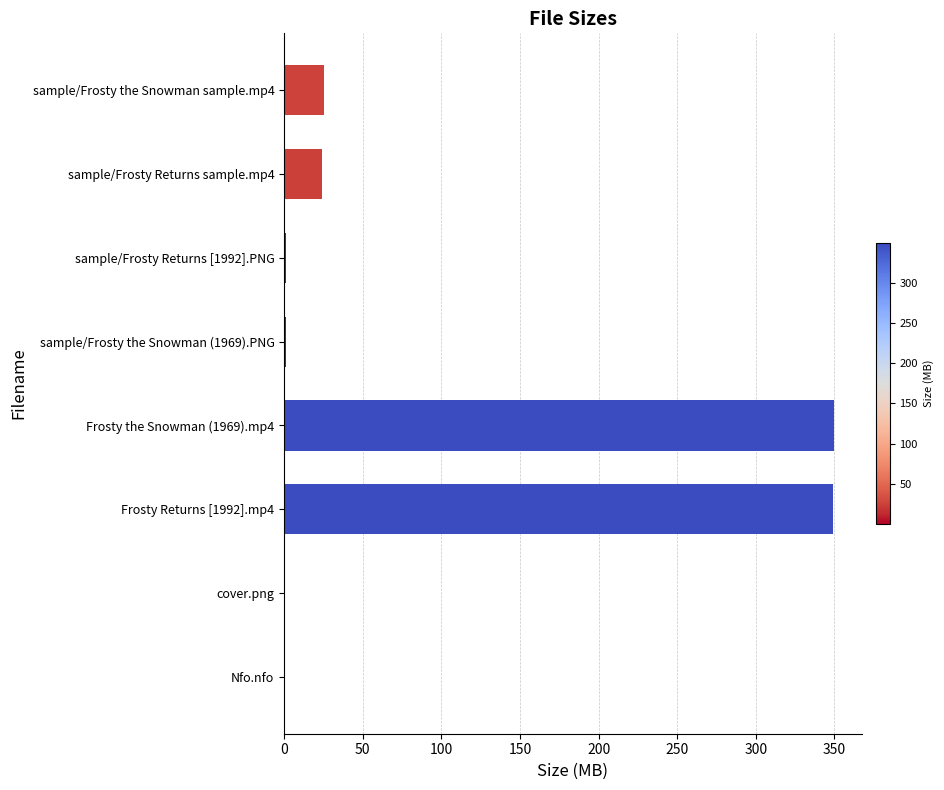

Does the chart contain stacked bars?

No